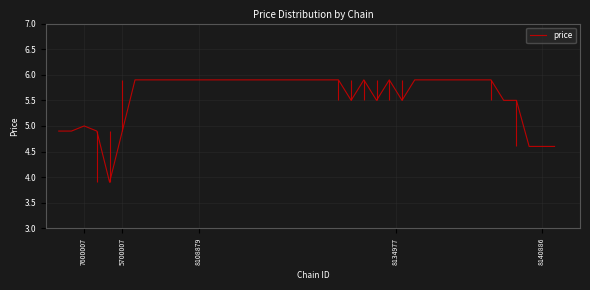

What is the lowest value of the price series?

3.9